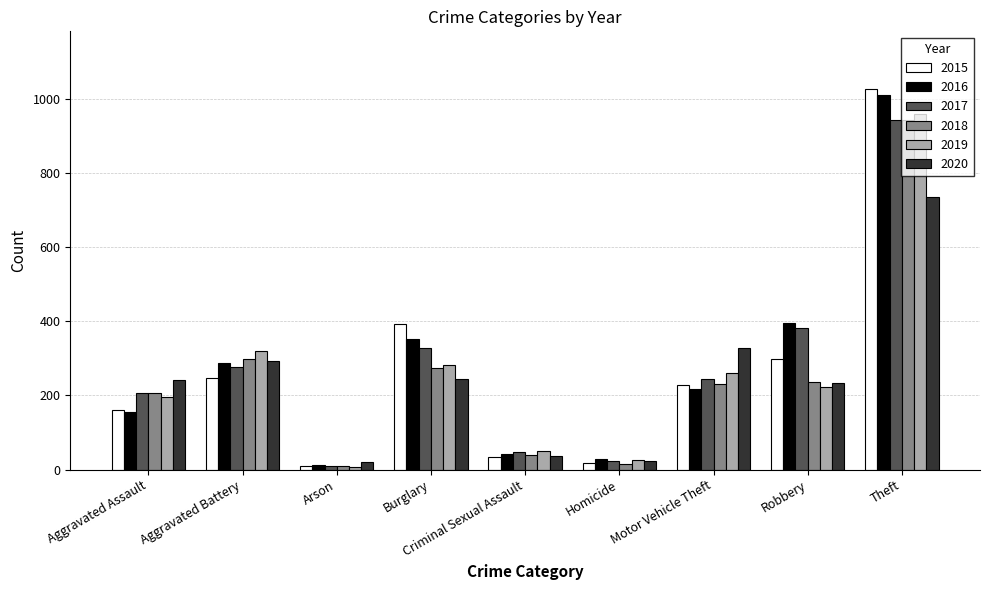

The 2016 series shows 154 at Aggravated Assault. True or false?

True